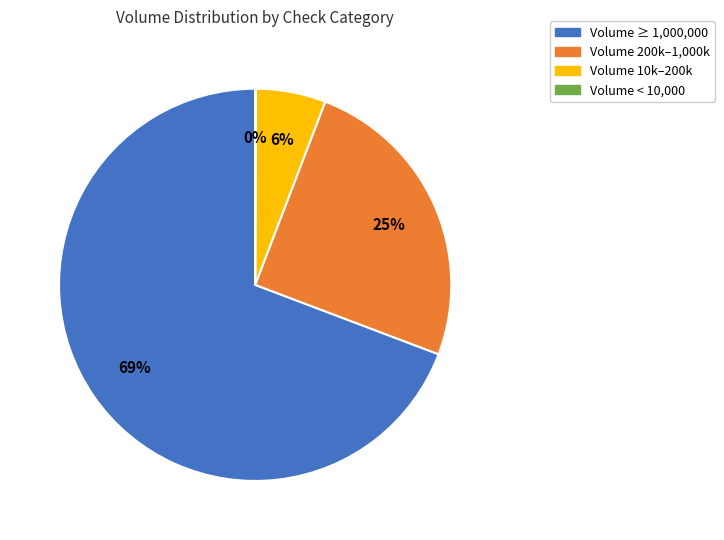

Is there any slice that represents more than half of the pie?

Yes